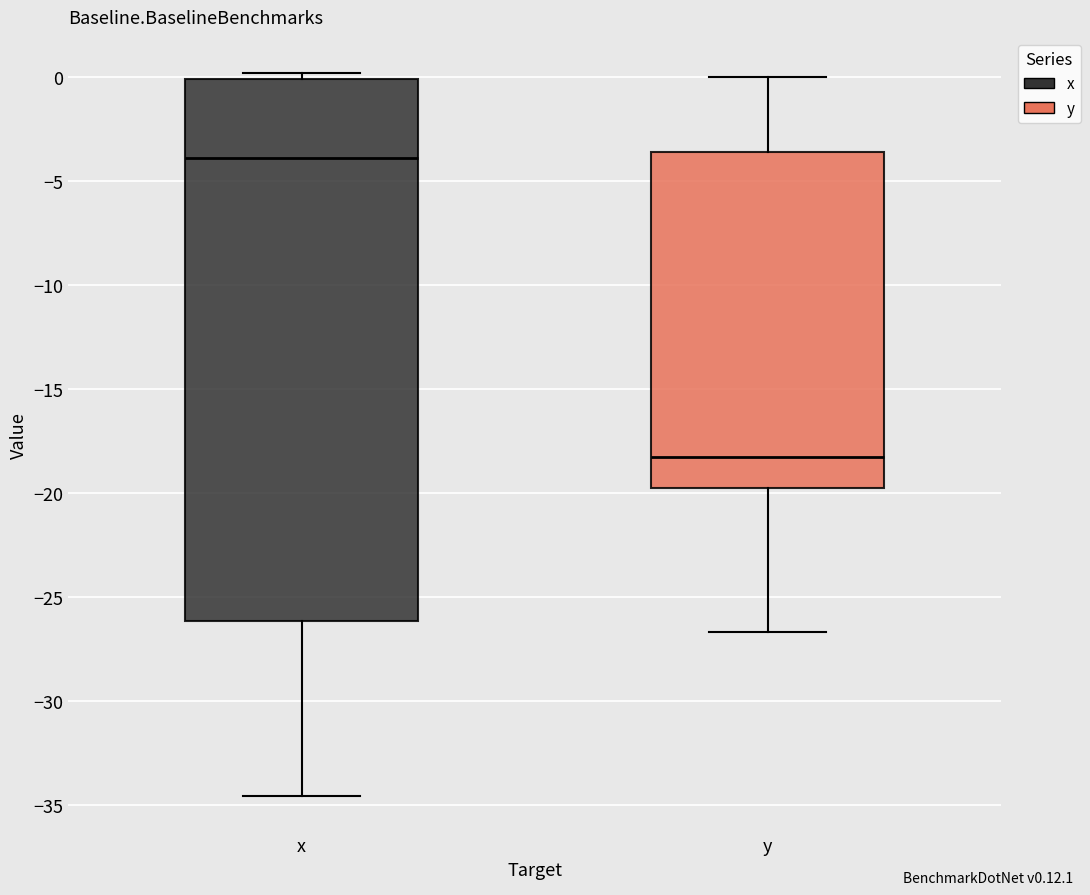

Which box has the highest median line?

x